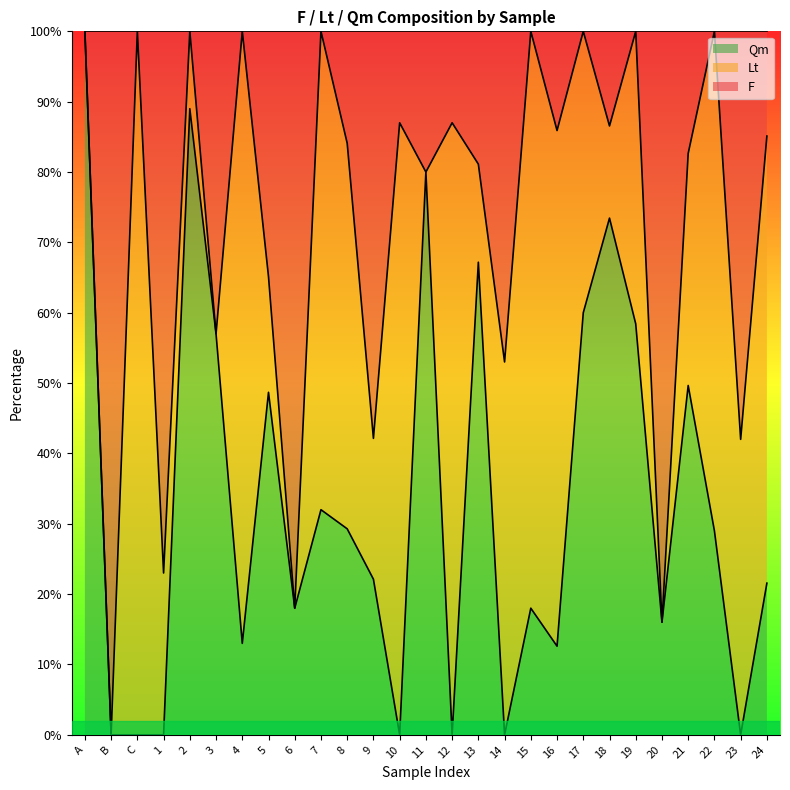

Is it true that Qm equals -59.9 at 23?

False